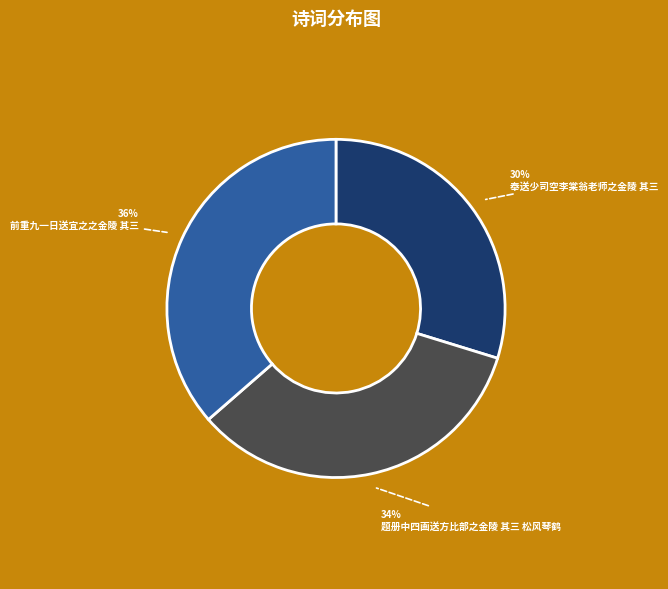

To the nearest percent, what percentage of the pie is 奉送少司空李棠翁老师之金陵 其三?

30%